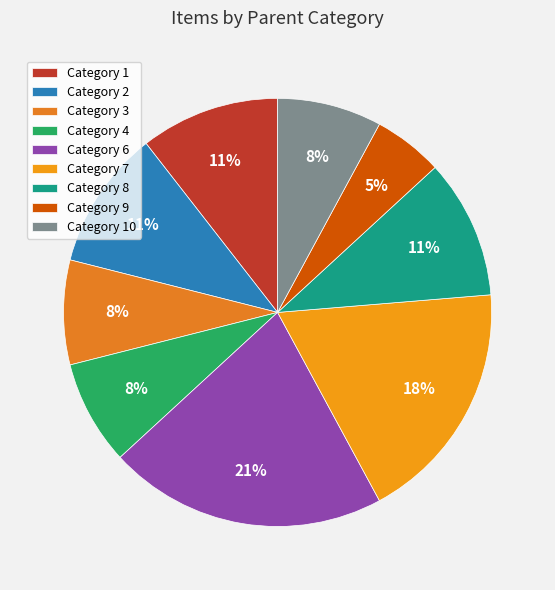

Which category has the biggest portion of the pie?

Category 6